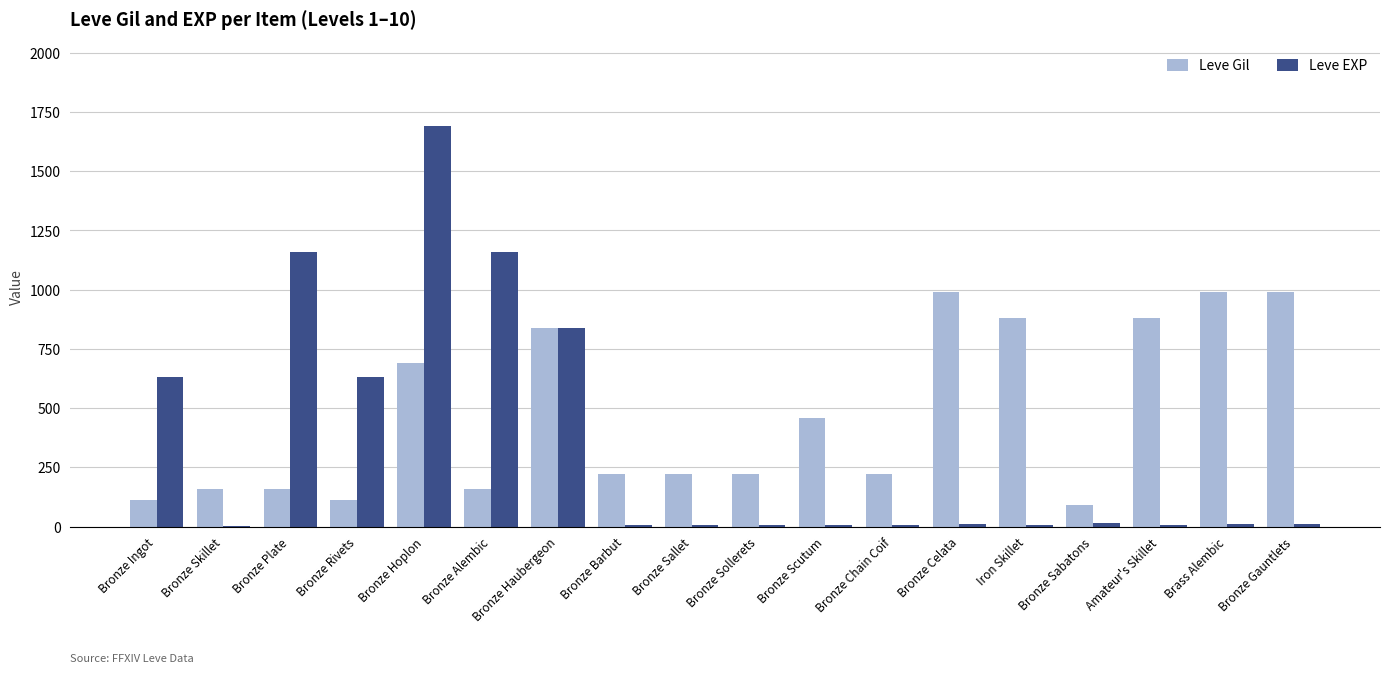

Which label corresponds to the largest value in the chart?

Bronze Hoplon